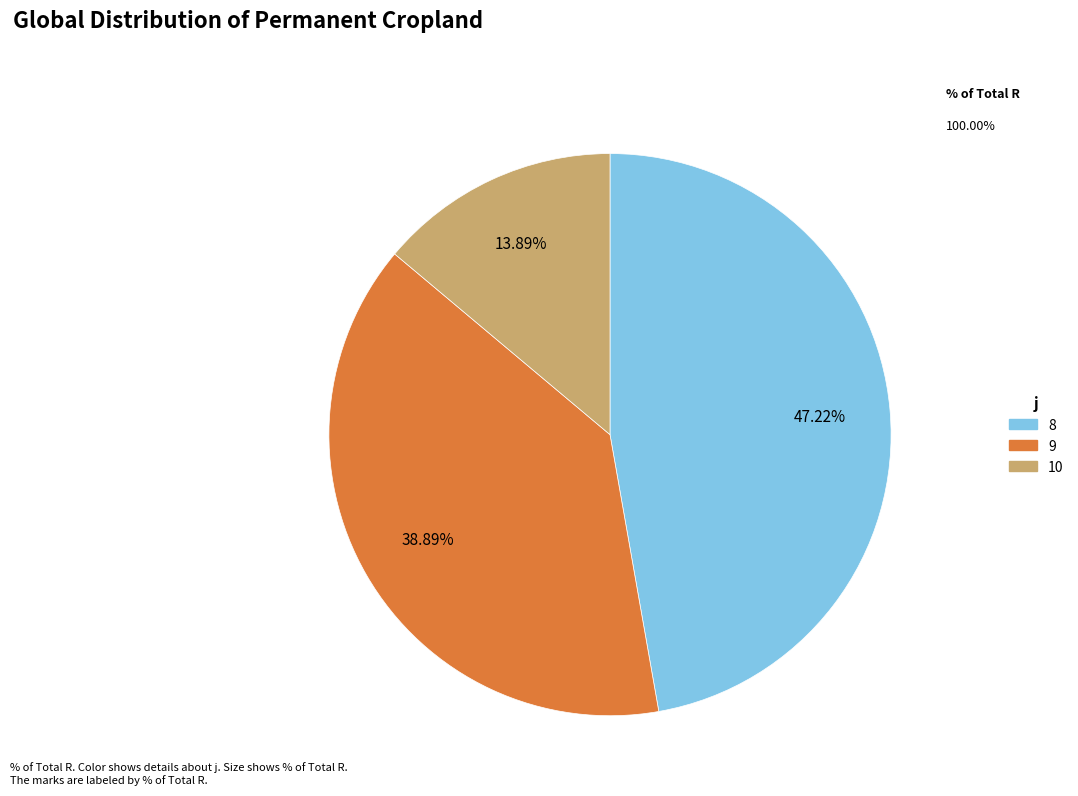

To the nearest percent, what is the difference between the 9 and 8 slice percentages?

8%